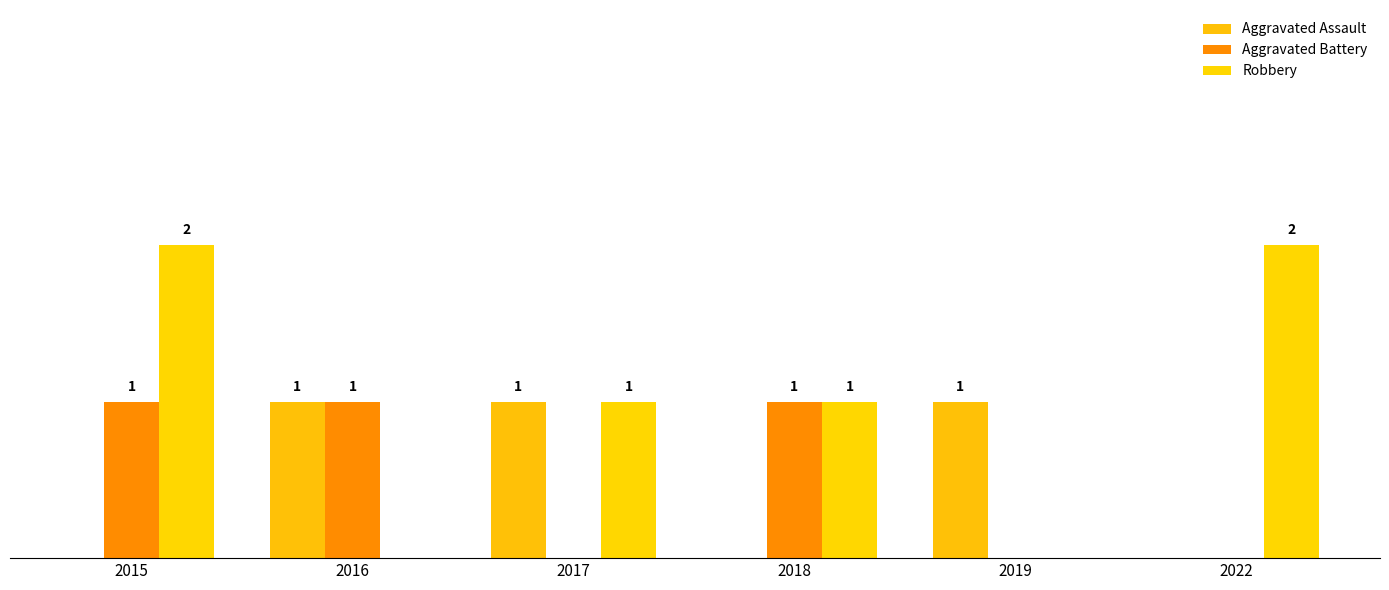

Which series has the largest total across all categories?

Robbery